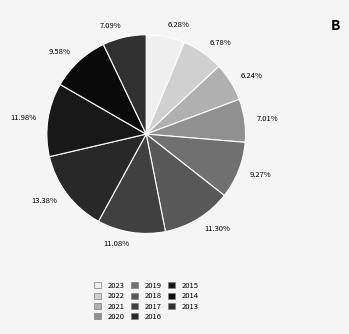

Which slice is the largest?

13.38%